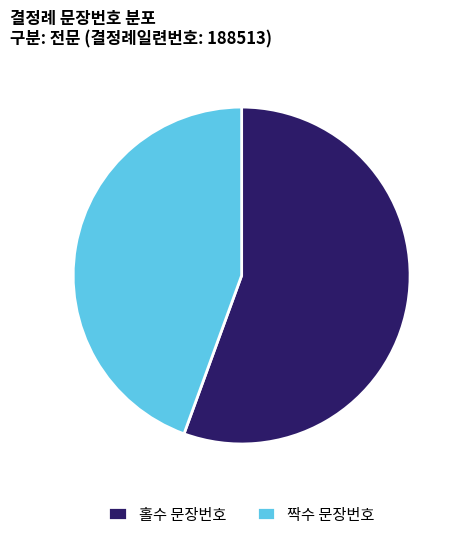

Approximately how many times larger is the value at 홀수 문장번호 compared to 짝수 문장번호?

1.3